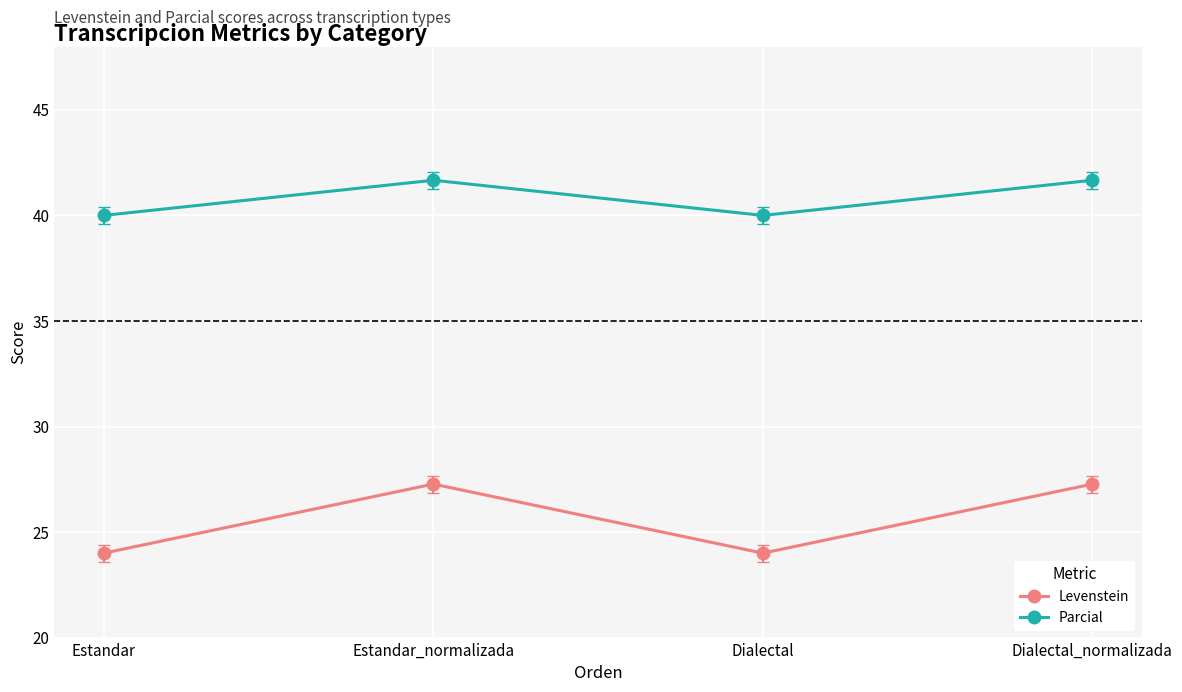

True or false: Levenstein and Parcial cross at least once.

False